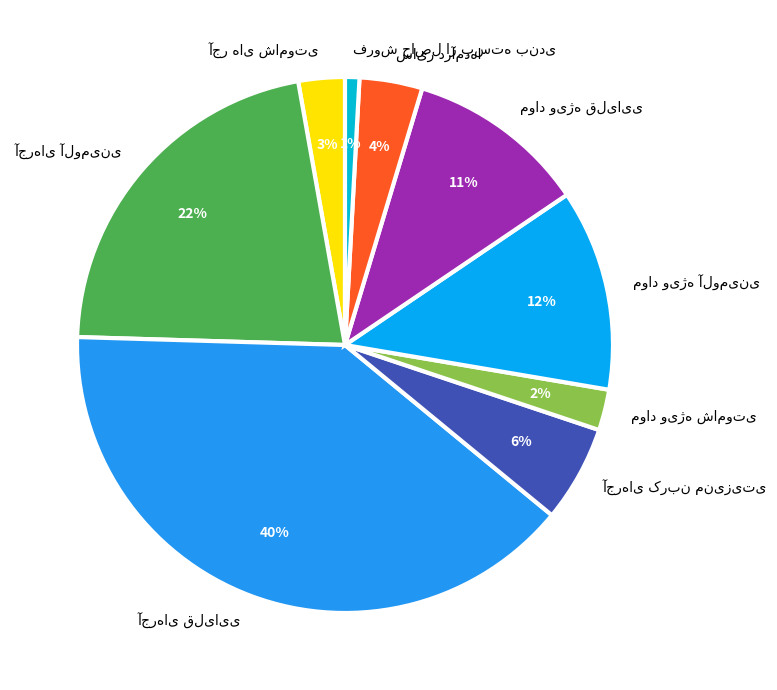

Is there a majority slice in this chart?

No